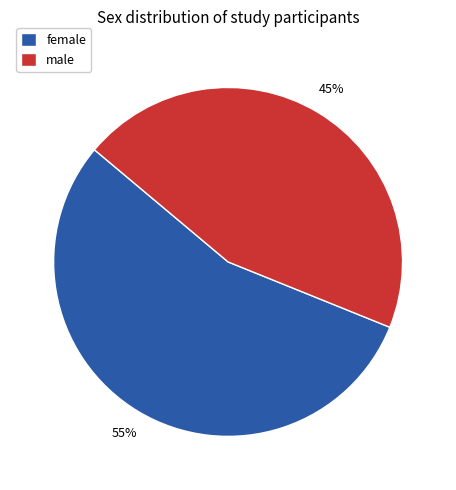

How many segments does this pie chart have?

2